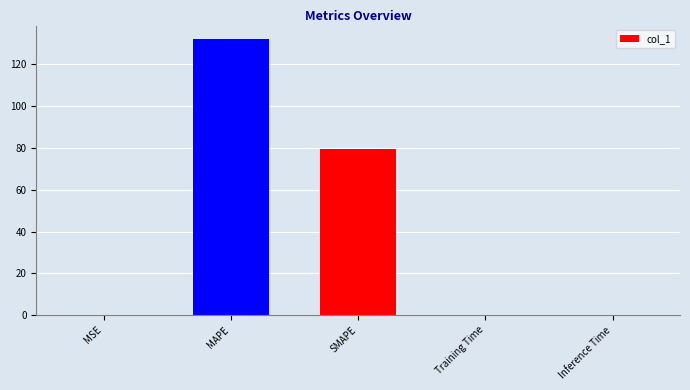

Read the value at Inference Time.

0.1